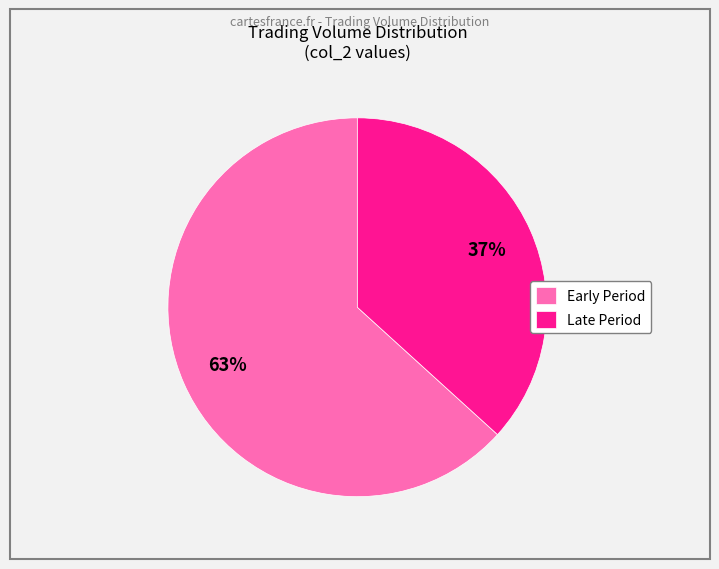

Combined, do Early Period and Late Period account for over 50%?

Yes